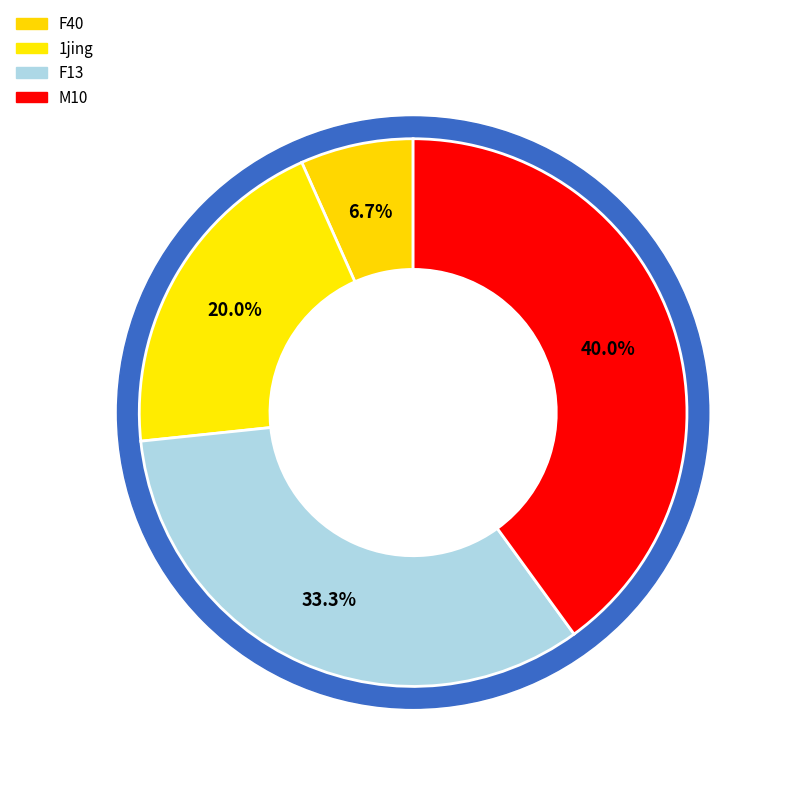

Which slice is the largest?

M10